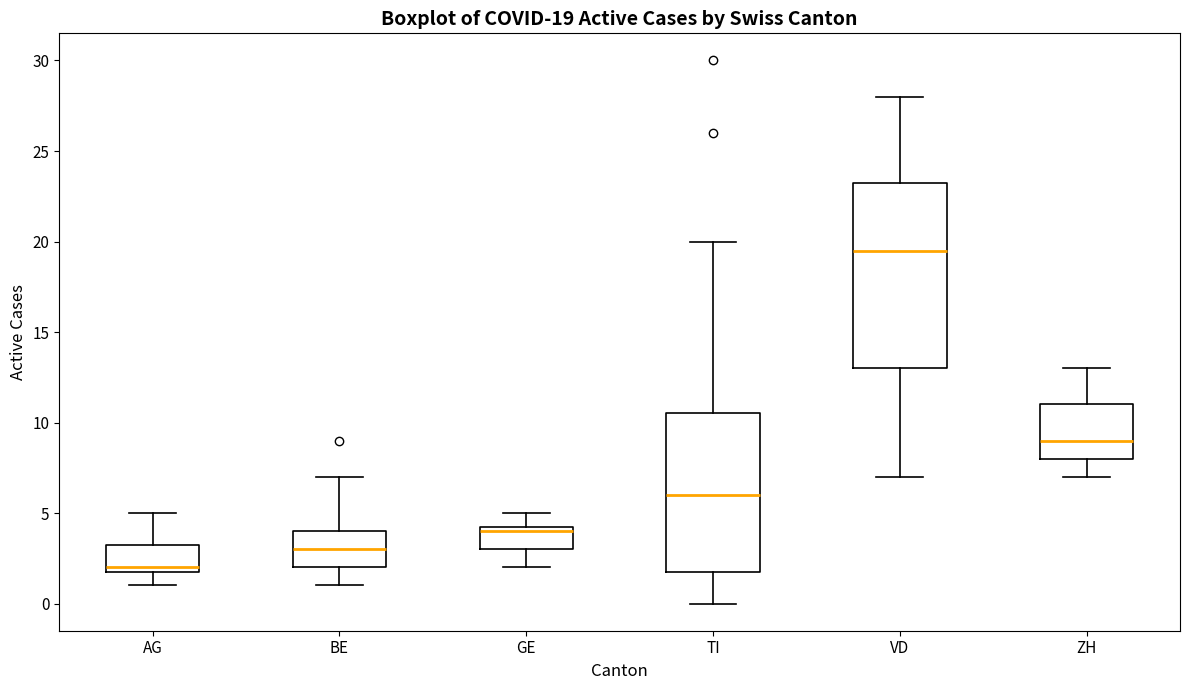

Which box has the highest median line?

VD